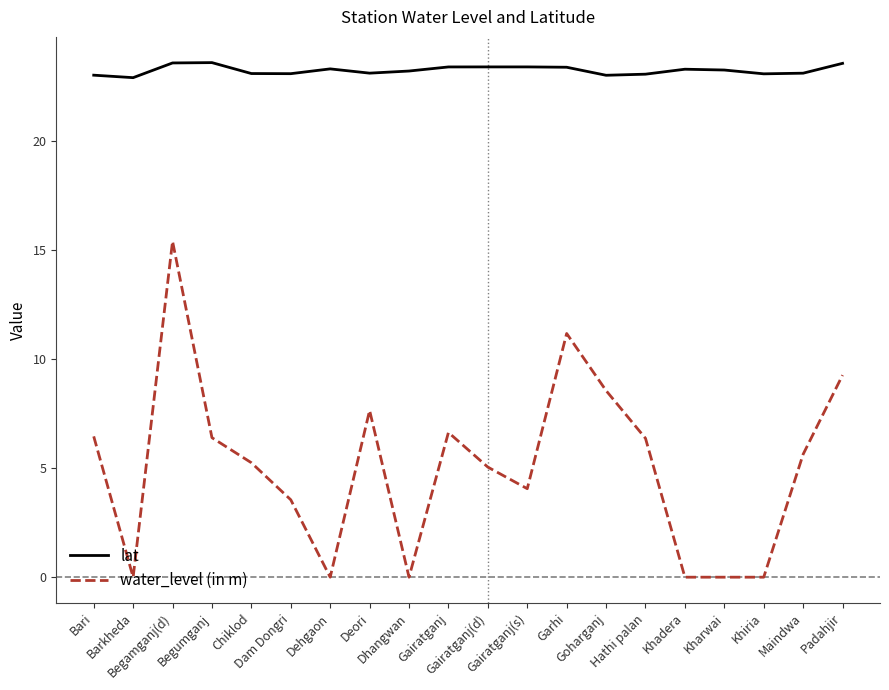

Where is the first local maximum for water_level (in m)?

Begamganj(d)